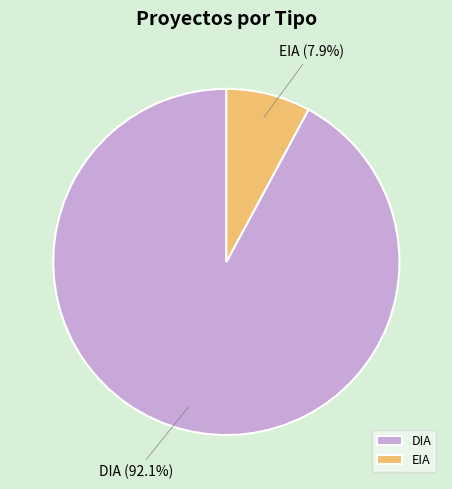

To the nearest percent, what is the difference between the EIA and DIA slice percentages?

84%